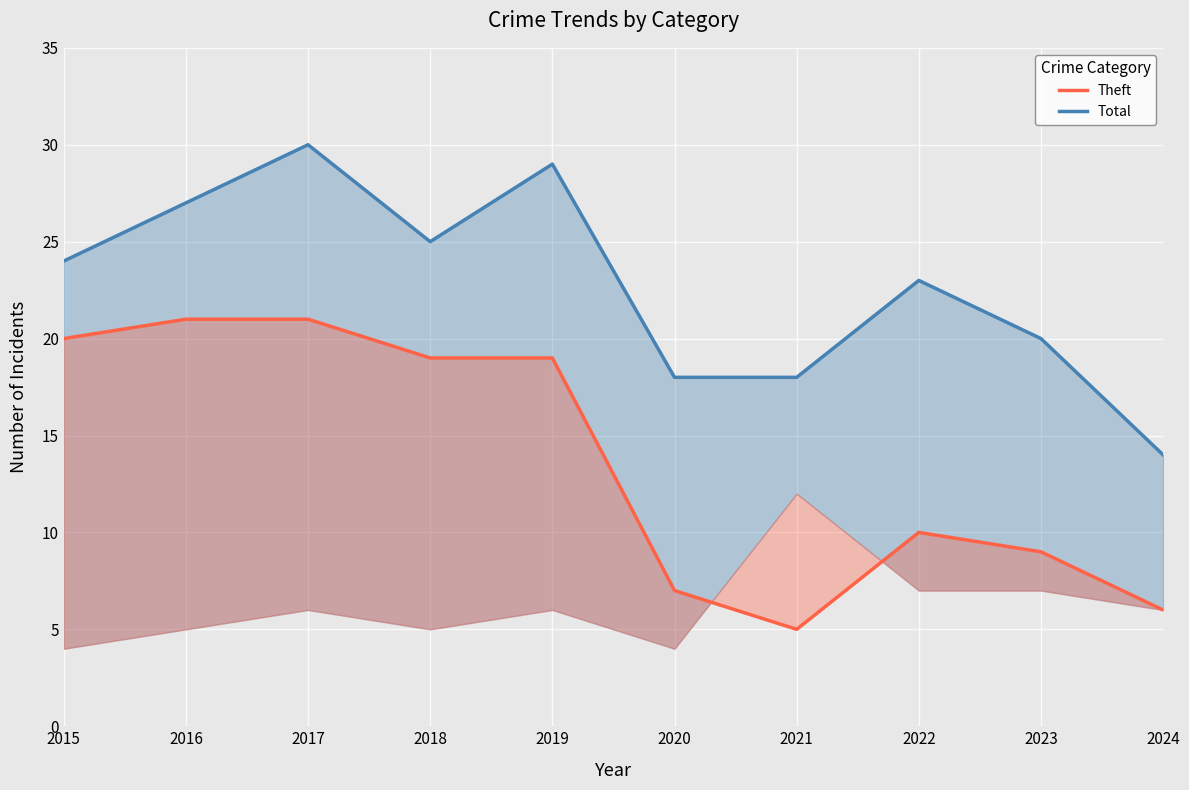

Reading left to right, transcribe all the data shown in this chart.

Theft: 2015=20	2016=21	2017=21	2018=19	2019=19	2020=7	2021=5	2022=10	2023=9	2024=6
Total: 2015=24	2016=27	2017=30	2018=25	2019=29	2020=18	2021=18	2022=23	2023=20	2024=14